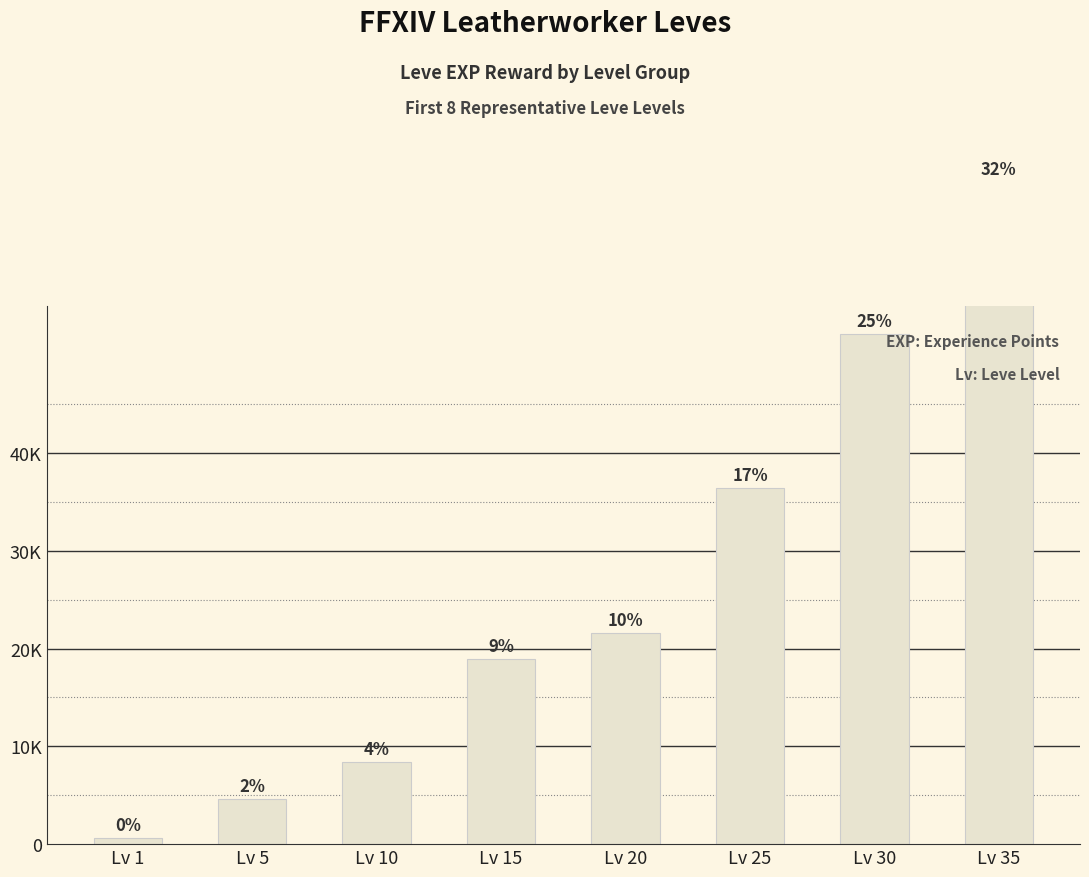

What is the maximum value shown in the chart?

67730